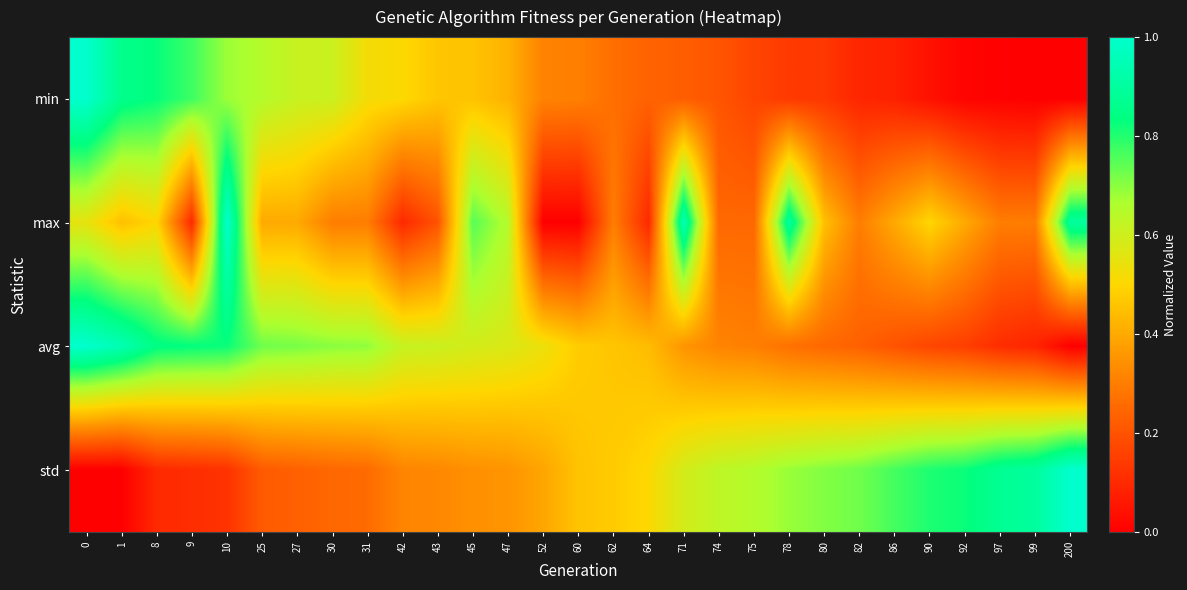

Which series has the widest spread of values?

min